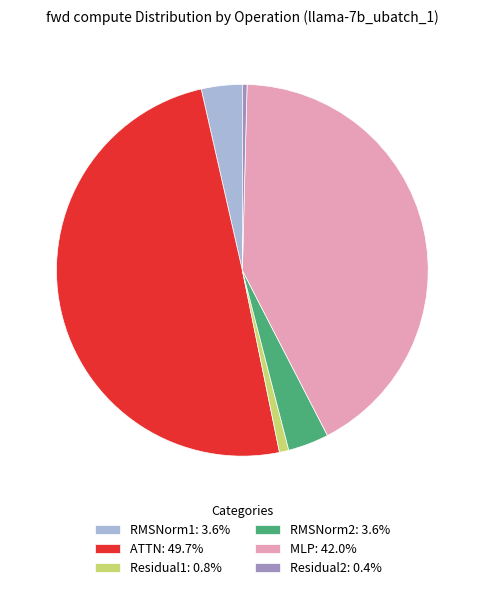

How many slices are in this pie chart?

6